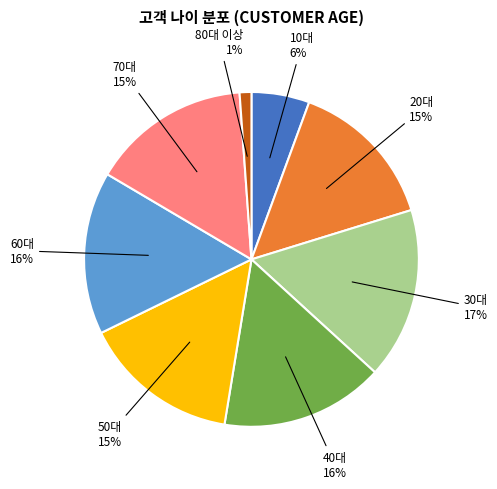

The 10대 slice represents 19% of the pie. True or false?

False